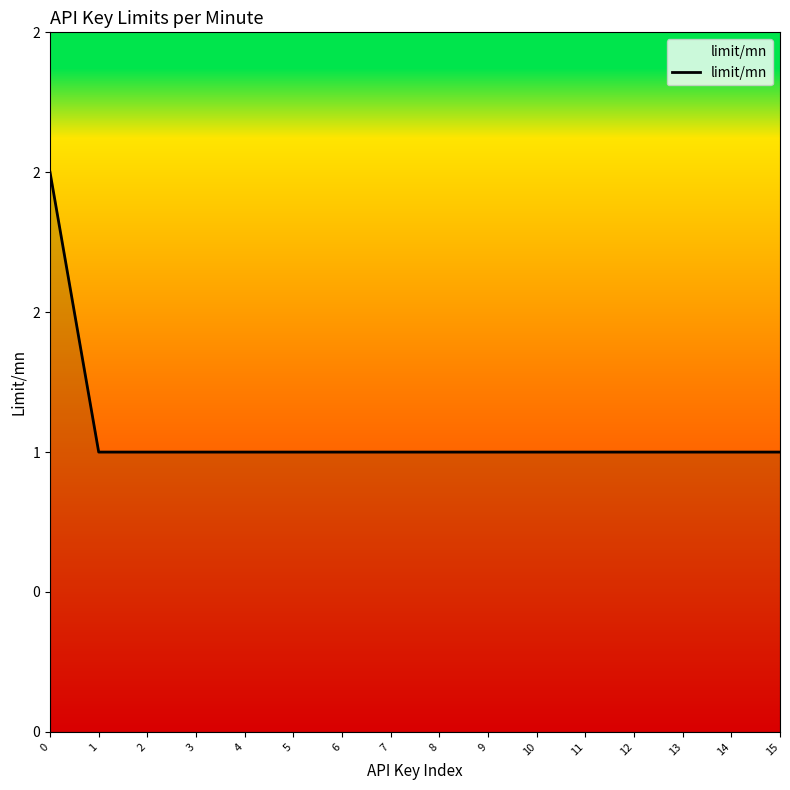

The chart shows a value of 1 at 12. True or false?

True